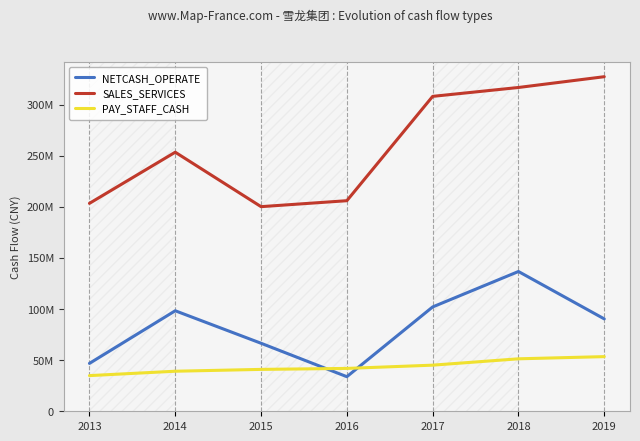

Rank the series by their average value, from lowest to highest.

PAY_STAFF_CASH, NETCASH_OPERATE, SALES_SERVICES